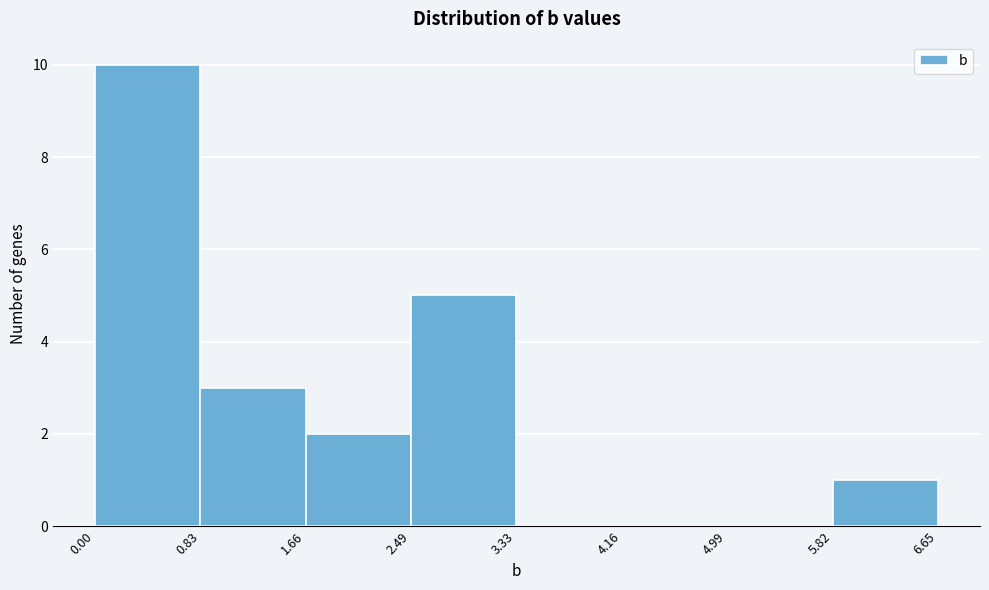

Reading left to right, transcribe this chart: for each bar, give the range it covers on the x-axis and its height. The values are not printed on the chart, so give them approximately, as read against the axis.

0.00 to 0.83: 10
0.83 to 1.66: 3
1.66 to 2.49: 2
2.49 to 3.33: 5
3.33 to 4.16: 0
4.16 to 4.99: 0
4.99 to 5.82: 0
5.82 to 6.65: 1